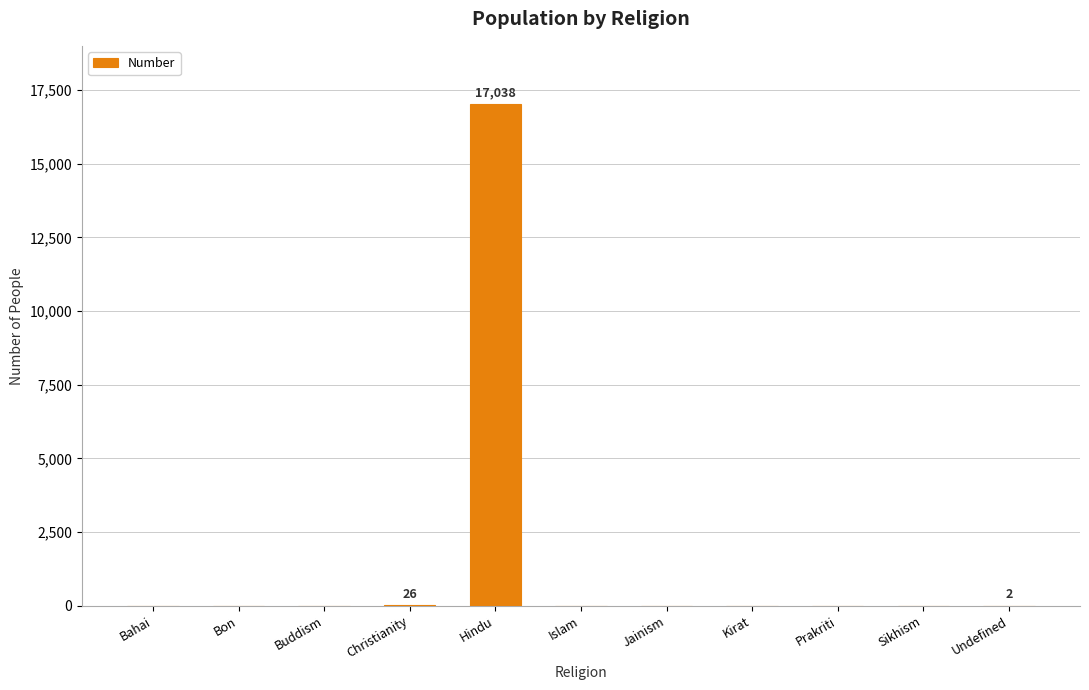

At which category does the chart reach its peak across all series?

Hindu